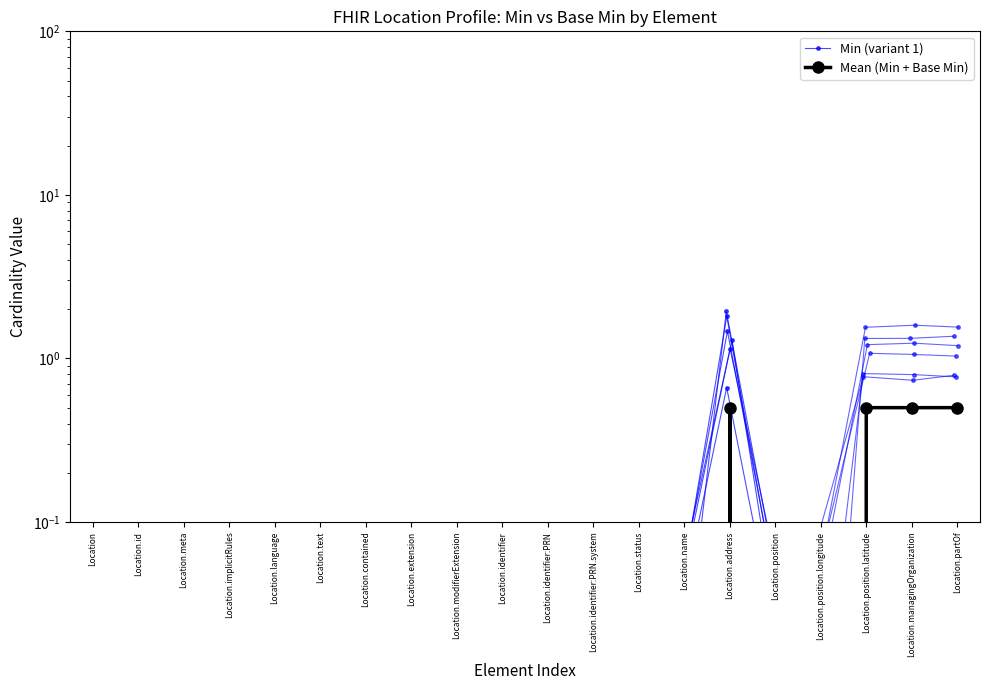

What is the sum of all Mean (Min + Base Min) values?

2.0